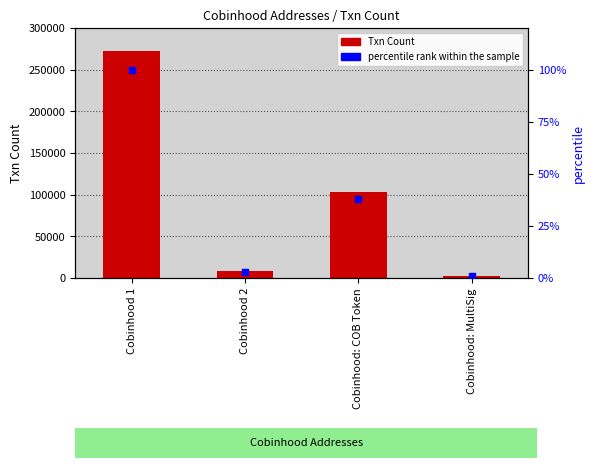

Which series has the largest total across all categories?

Txn Count